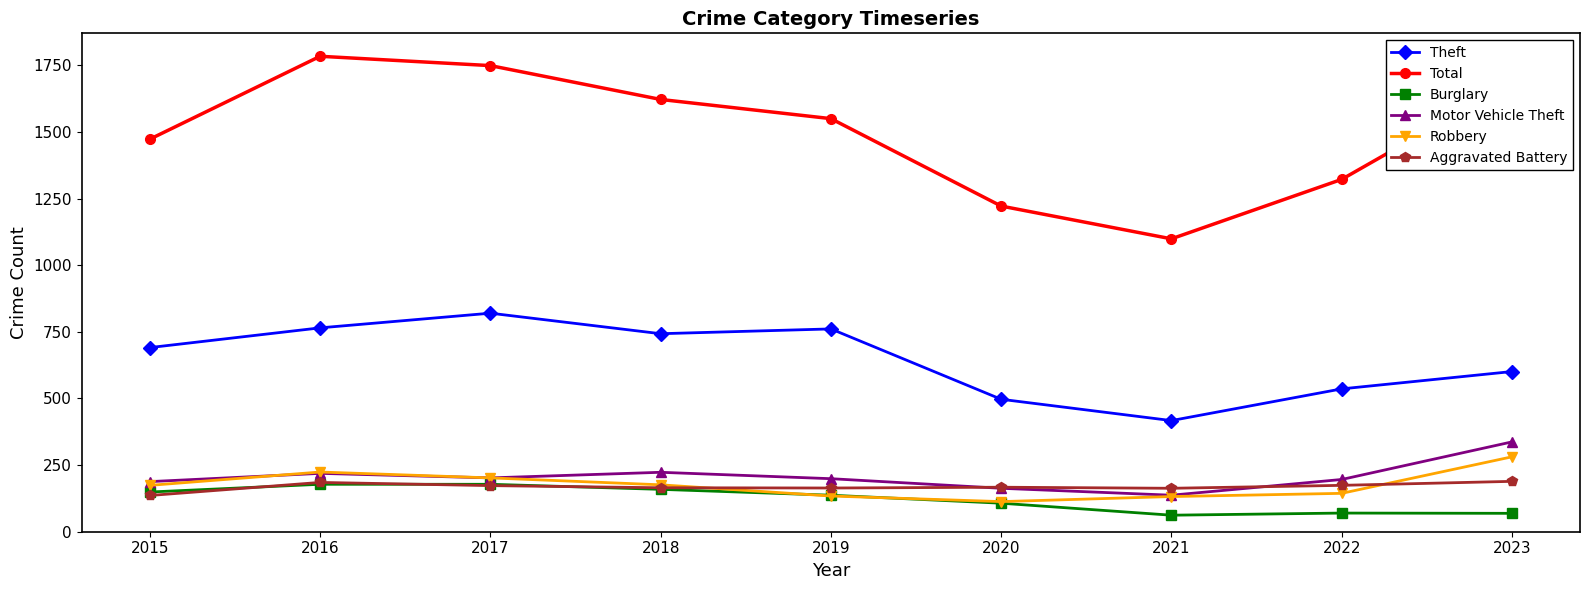

Which series has the largest total across all categories?

Total